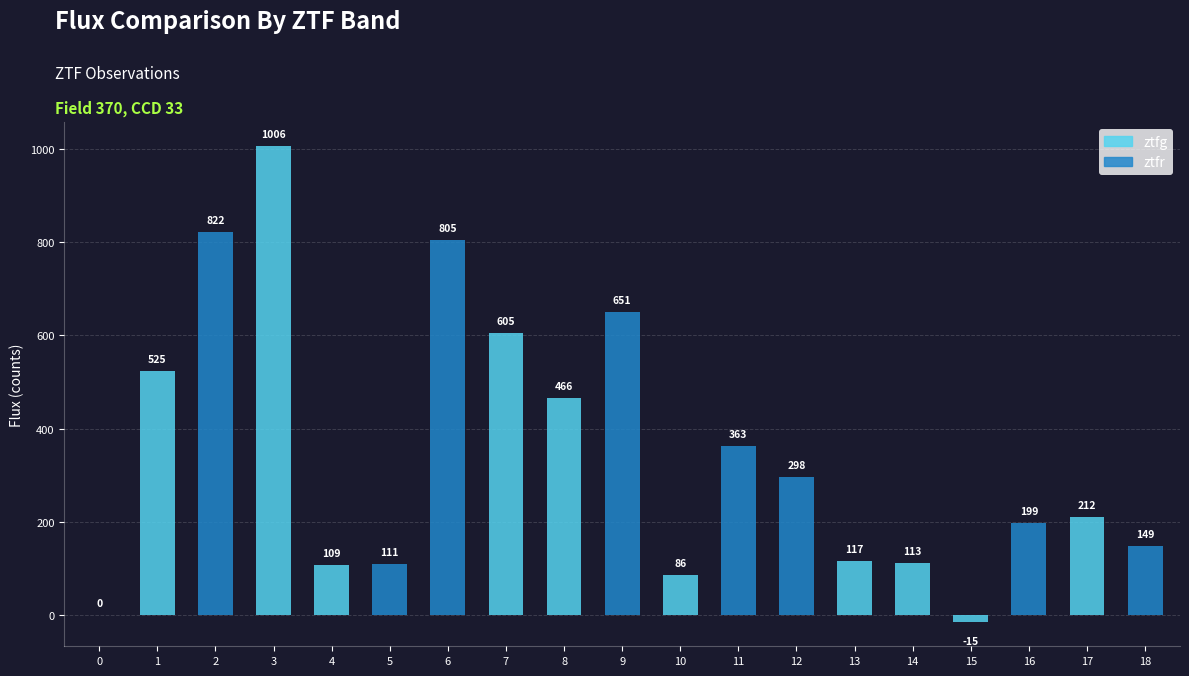

What is the change in value from 2 to 14?

-709.0